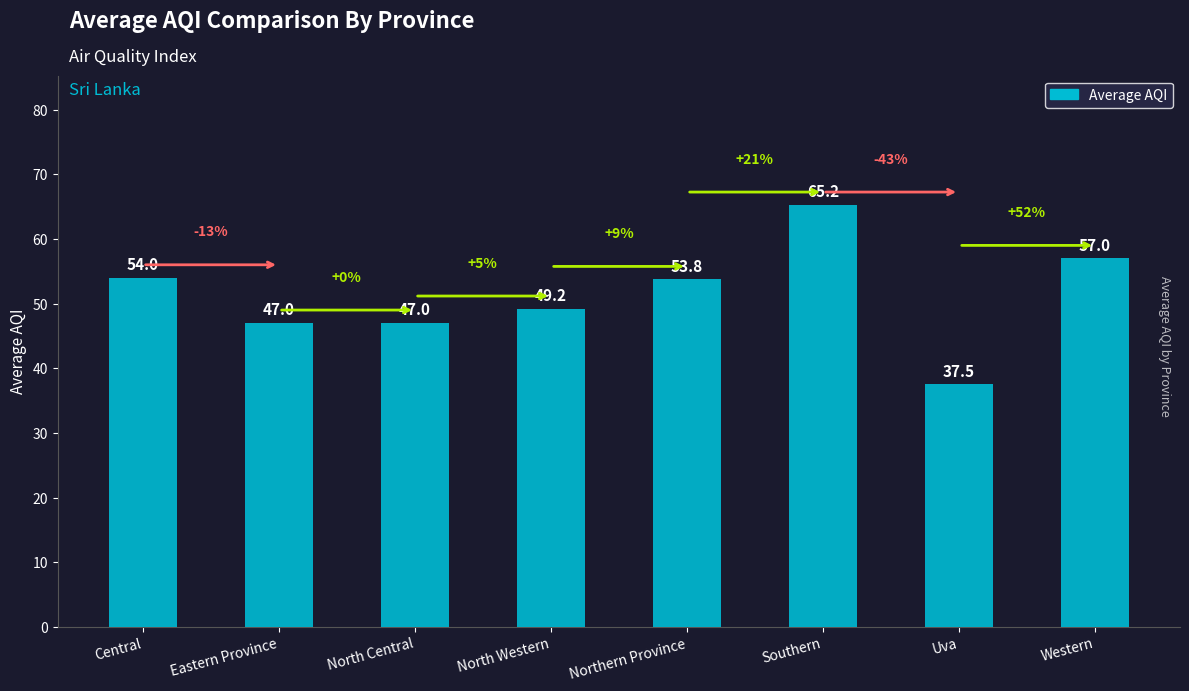

What is the difference between the values at Central and Uva?

16.5